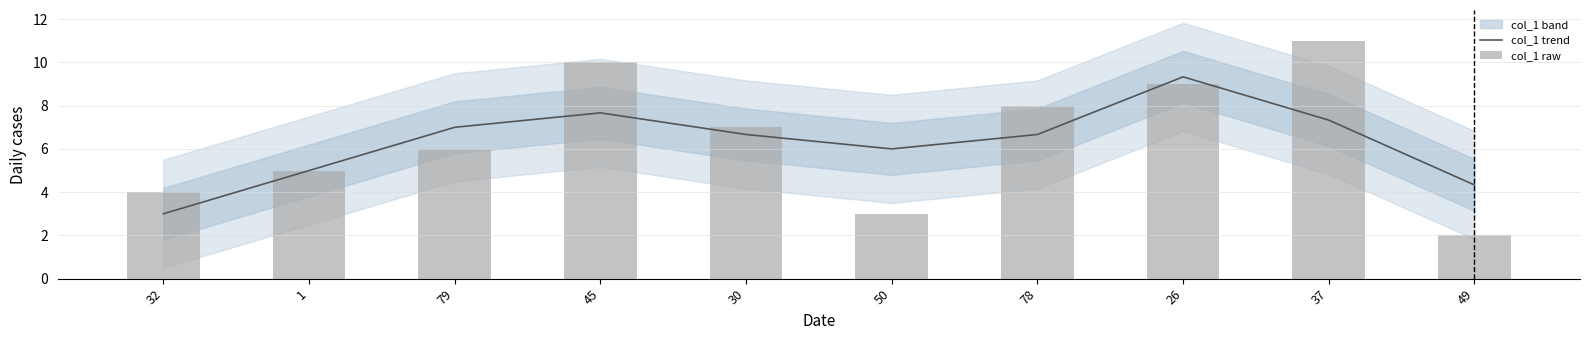

What is the average value of the col_1 raw series?

6.5